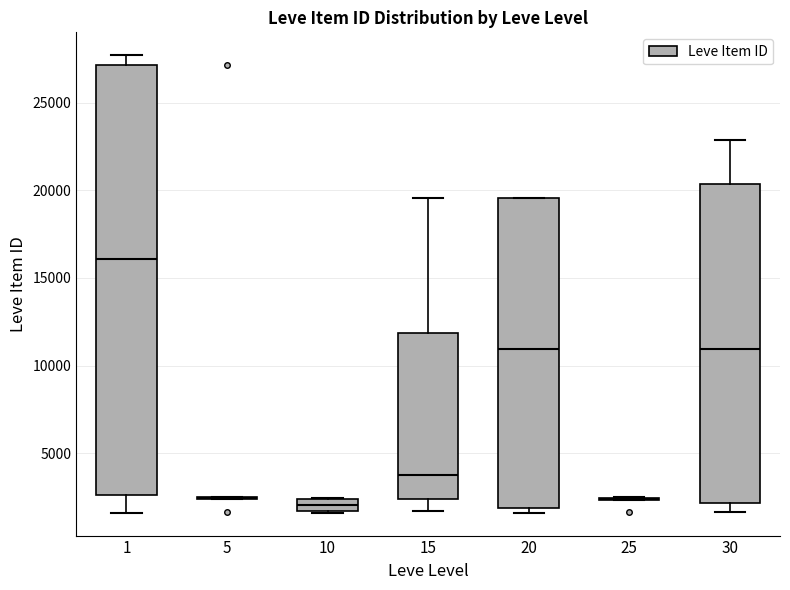

Where is the upper edge of the box at x = 1 on the y-axis? The values are not printed on the chart, so give them approximately, as read against the axis.

27000